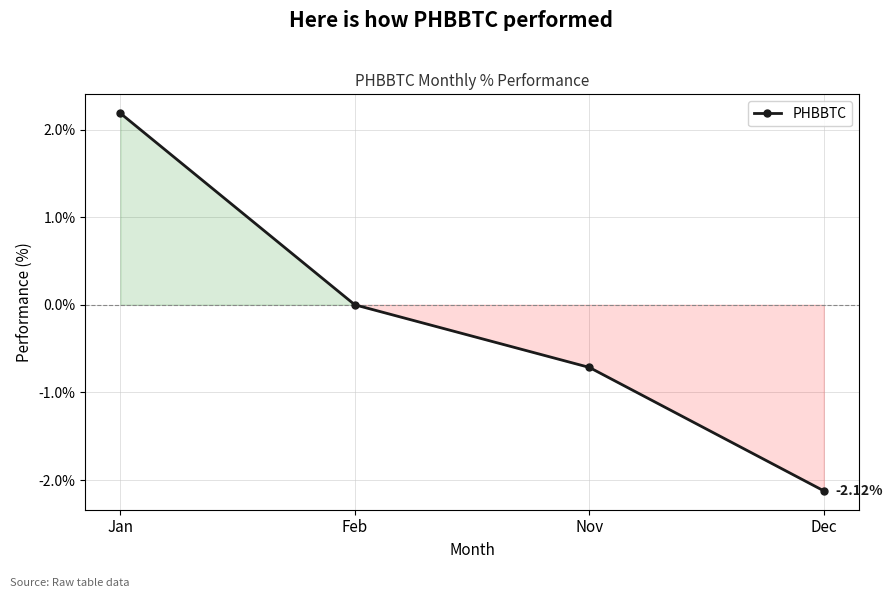

List the labels in order of value, largest first.

Jan, Feb, Nov, Dec